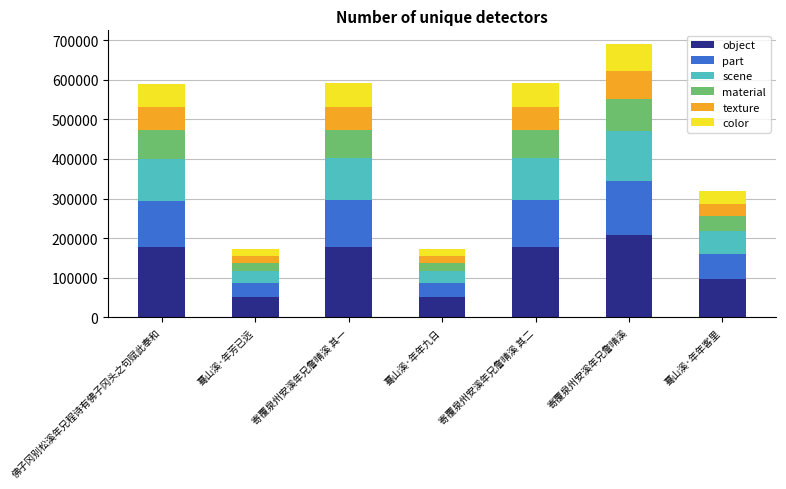

What is the total value across all series at 蓦山溪·年年九日?

172075.0